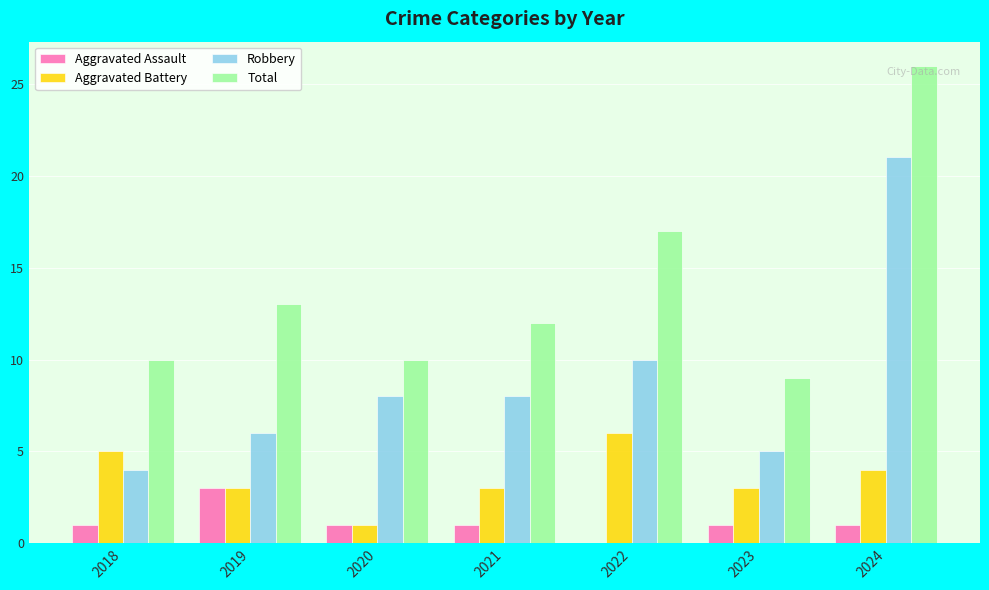

Reading right to left, transcribe all the data shown in this chart.

Aggravated Assault: 2024=1	2023=1	2022=0	2021=1	2020=1	2019=3	2018=1
Aggravated Battery: 2024=4	2023=3	2022=6	2021=3	2020=1	2019=3	2018=5
Robbery: 2024=21	2023=5	2022=10	2021=8	2020=8	2019=6	2018=4
Total: 2024=26	2023=9	2022=17	2021=12	2020=10	2019=13	2018=10